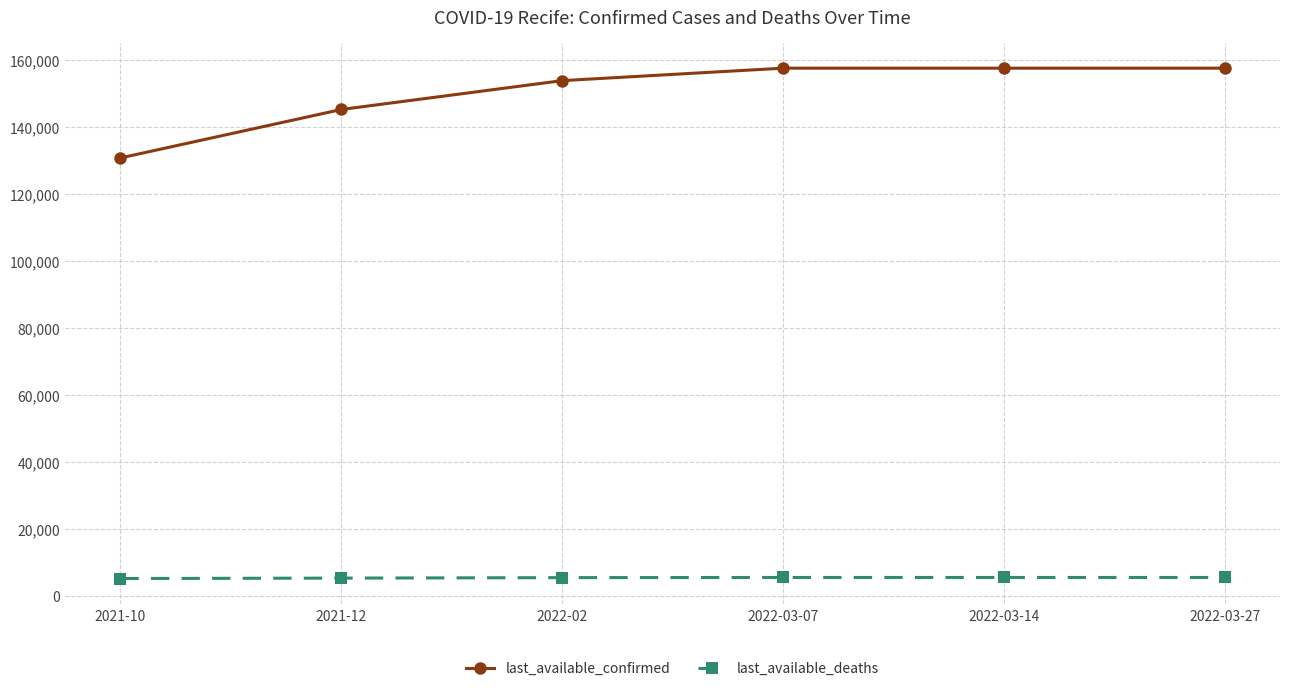

How many lines are shown in the chart?

2